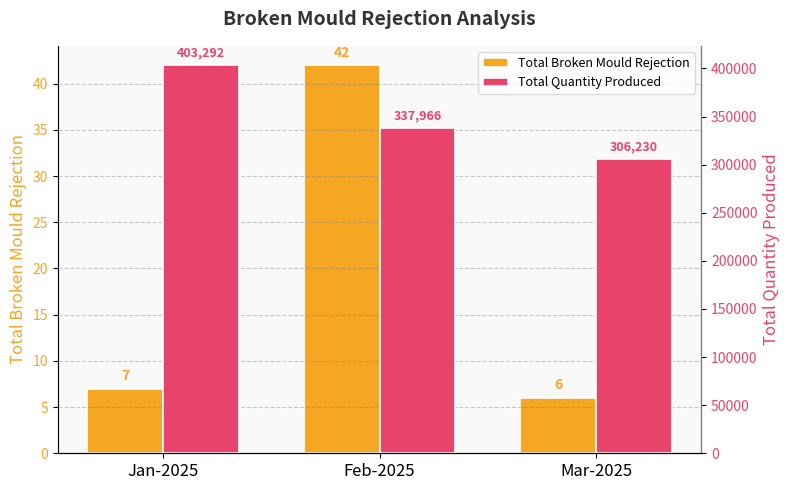

Read the Total Quantity Produced value at Mar-2025.

306230